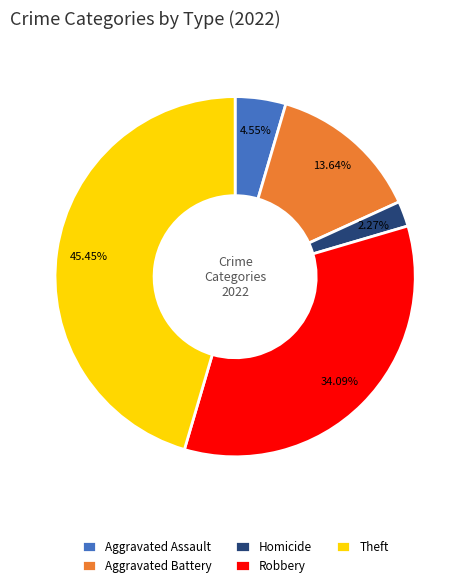

Does Aggravated Assault account for over 50% of the chart?

No